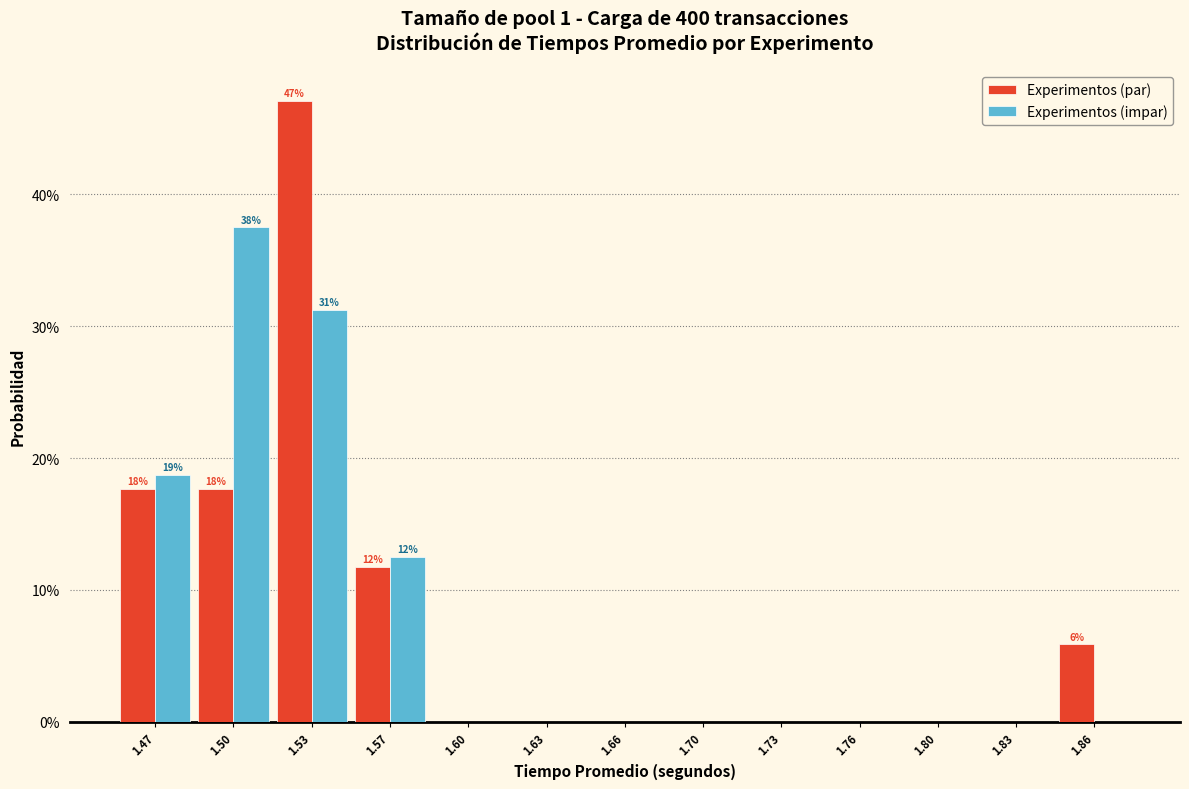

Are the bars grouped side by side (vs. stacked)?

Yes